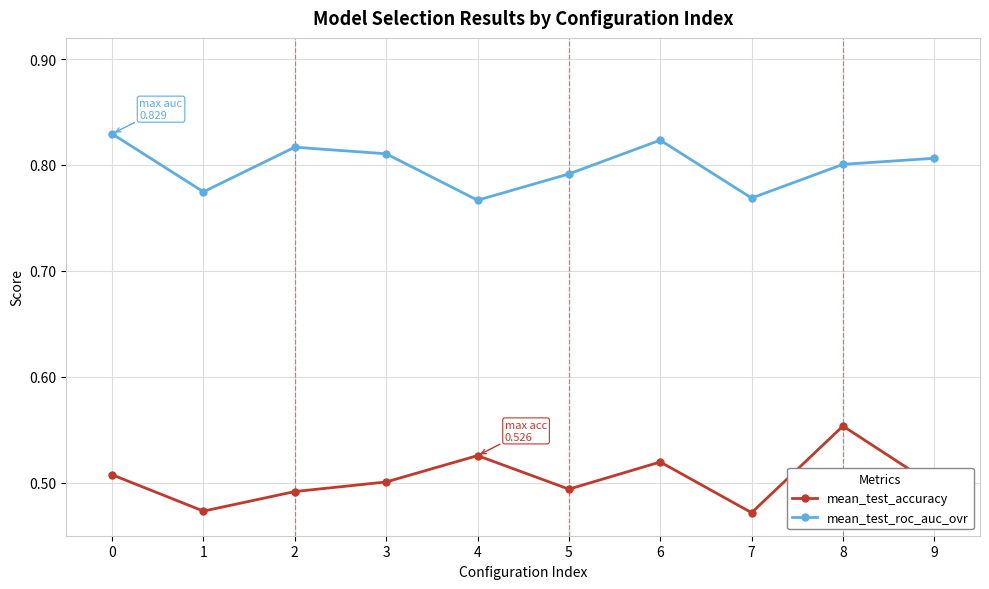

What are all the series names shown in the legend?

mean_test_accuracy, mean_test_roc_auc_ovr